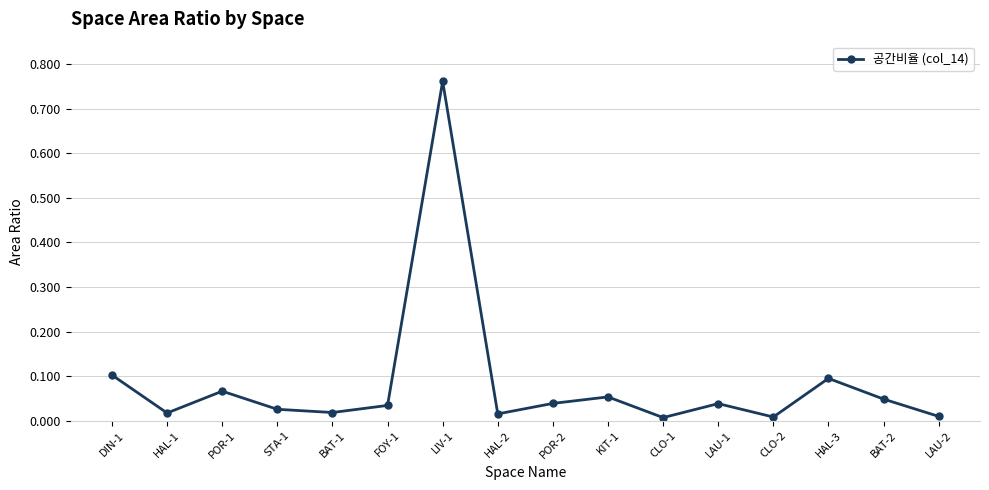

How many lines are shown in the chart?

1